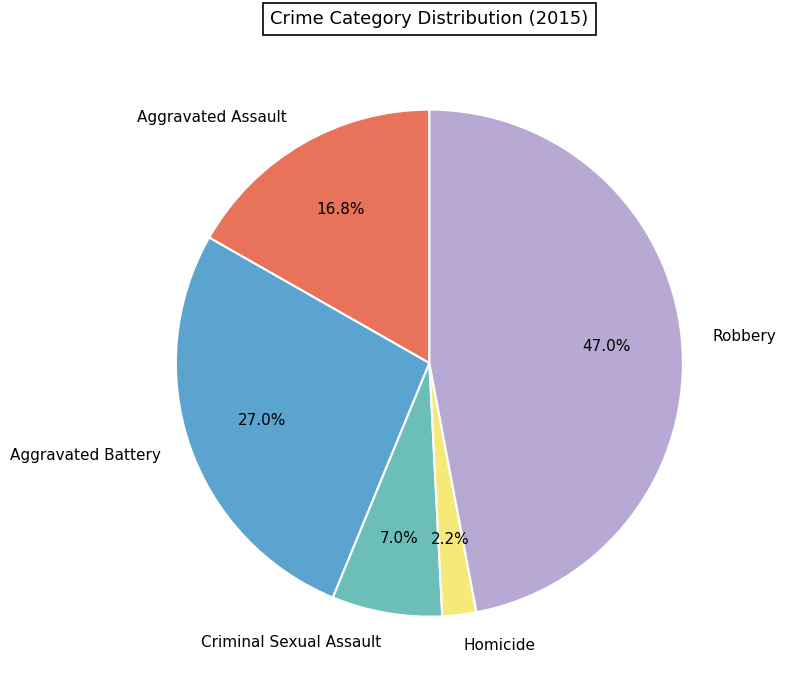

Do Homicide and Criminal Sexual Assault together represent more than half of the pie?

No